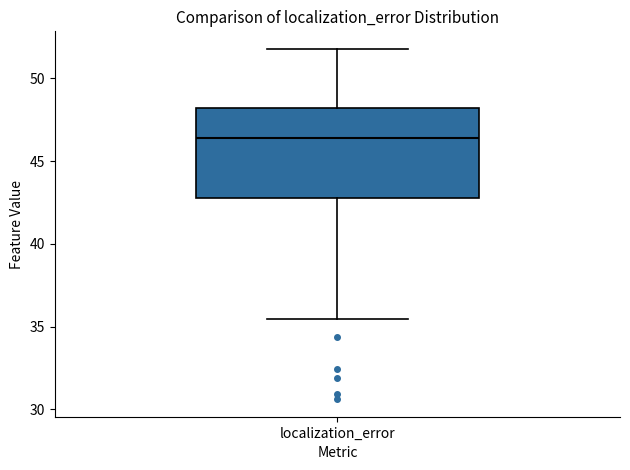

Transcribe this box plot: give where the median line is, the range the box spans, and where the two whiskers end, as read against the y-axis. The values are not printed on the chart, so give them approximately, as read against the axis.

median 46.5, box 43.0 to 48.0, whiskers 35.5 to 52.0